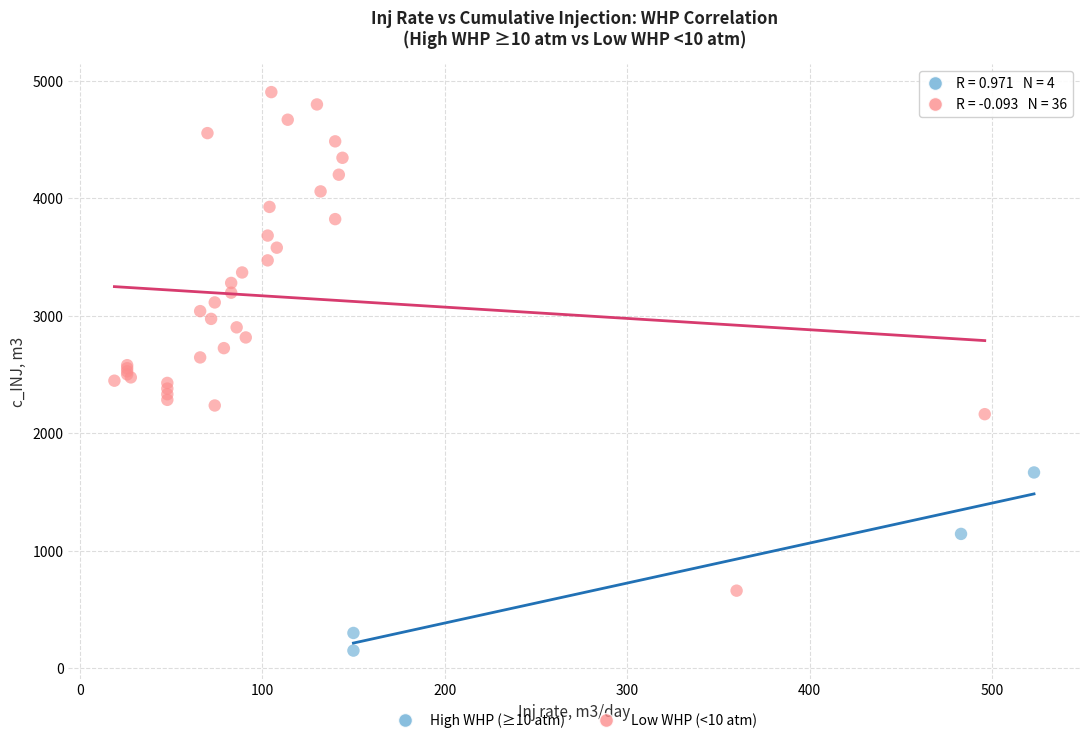

Which series contains the highest Y value?

Low WHP (<10 atm)